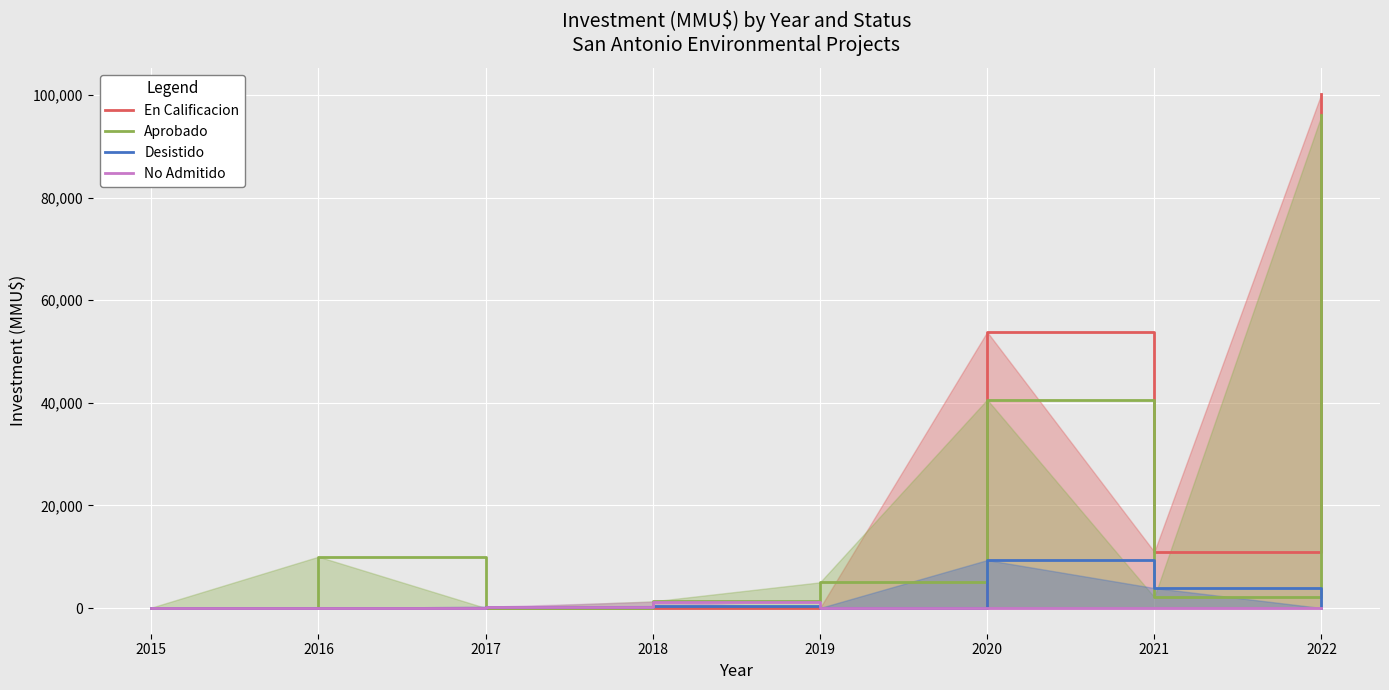

Reading right to left, transcribe all the data shown in this chart.

En Calificacion: 100270.0	10950.0	53799.5	0.0	0.0	0.0	0.0	0.0
Aprobado: 96000.0	2117.0	40617.0	5000.0	1294.0	0.0	10000.0	70.0
Desistido: 0.0	3890.0	9340.0	0.0	382.0	250.0	0.0	0.0
No Admitido: 0.0	0.0	0.0	0.0	1215.0	250.0	0.0	0.0